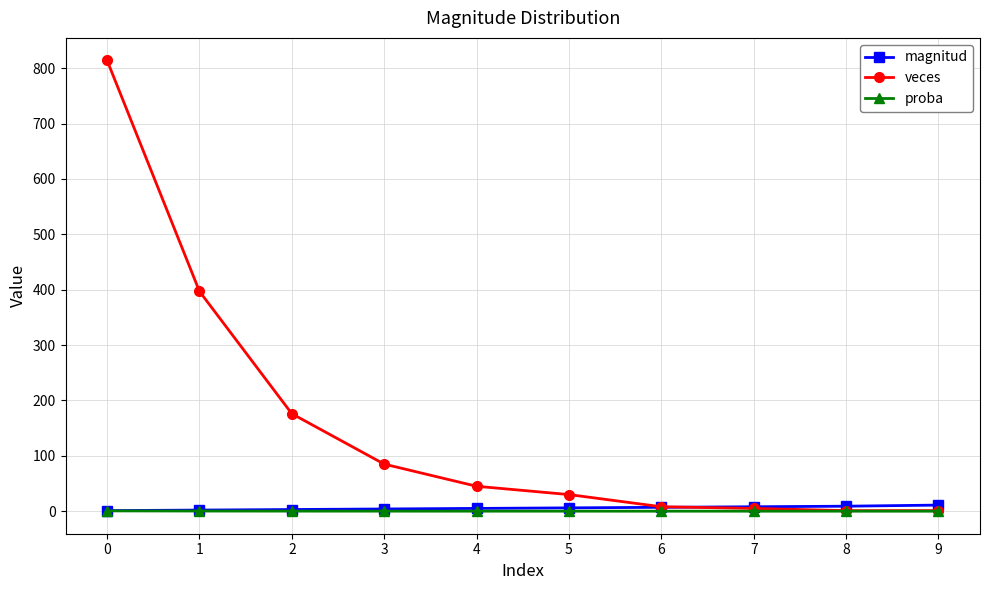

What is the maximum value for veces?

814.0